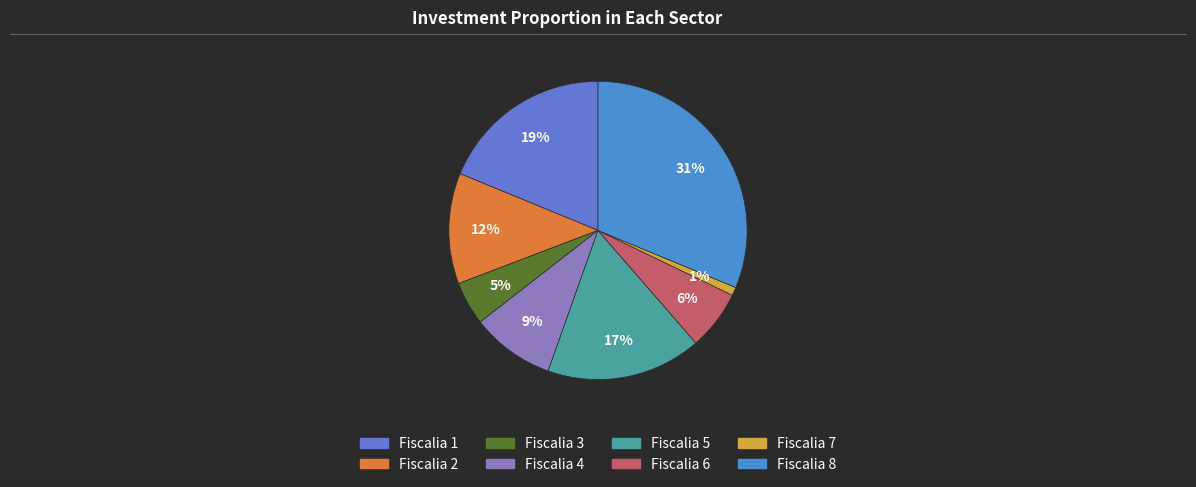

Is it true that Fiscalia 8 is 31% of the pie?

True